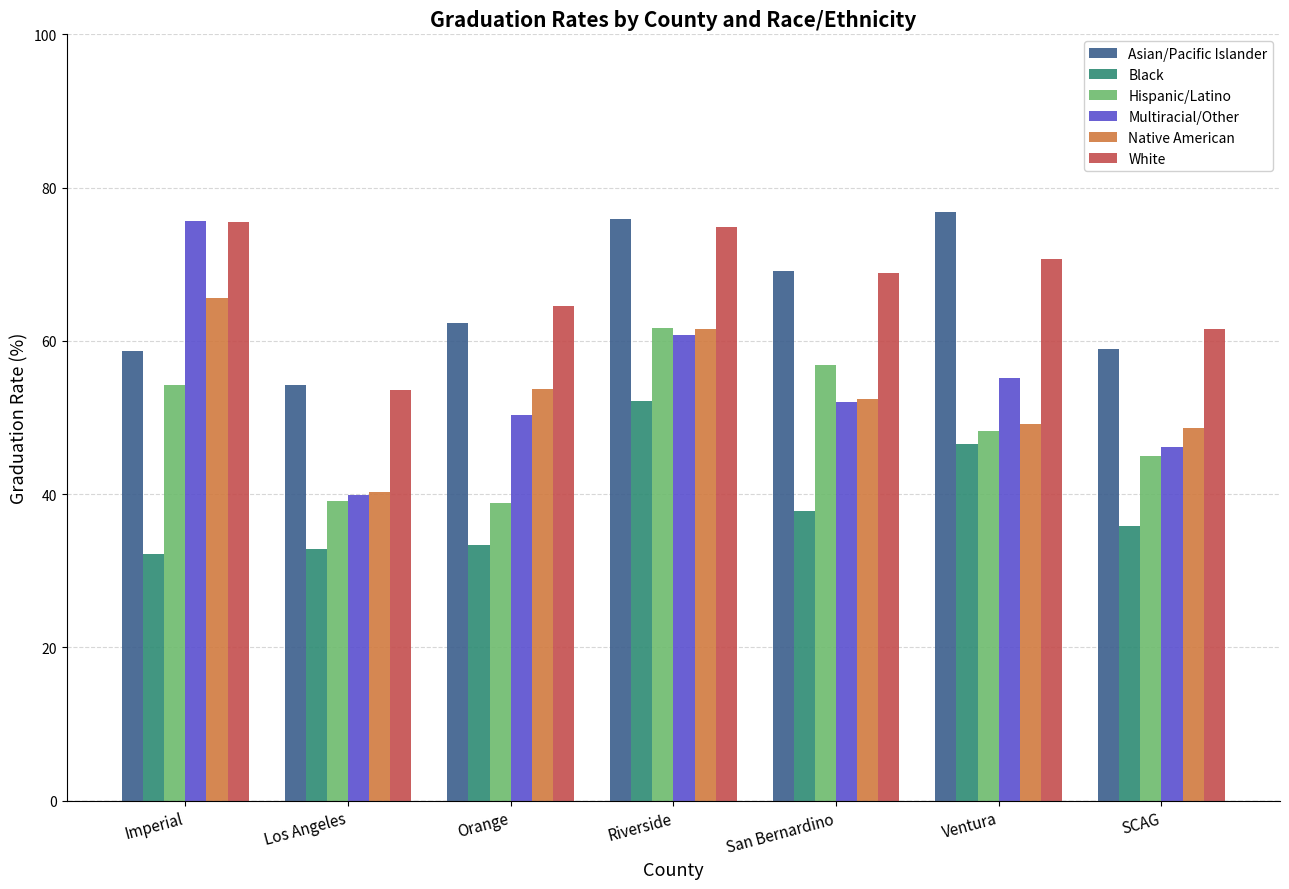

The value of Black at Imperial is 9.3. True or false?

False